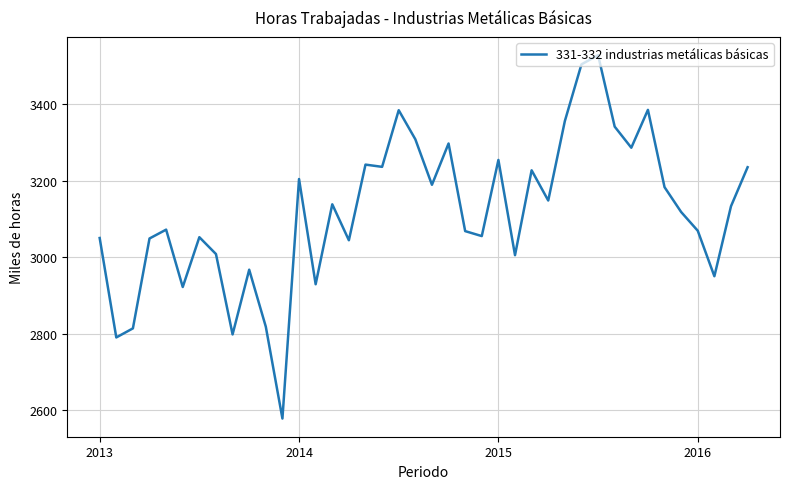

What is the greatest value displayed?

3528.8